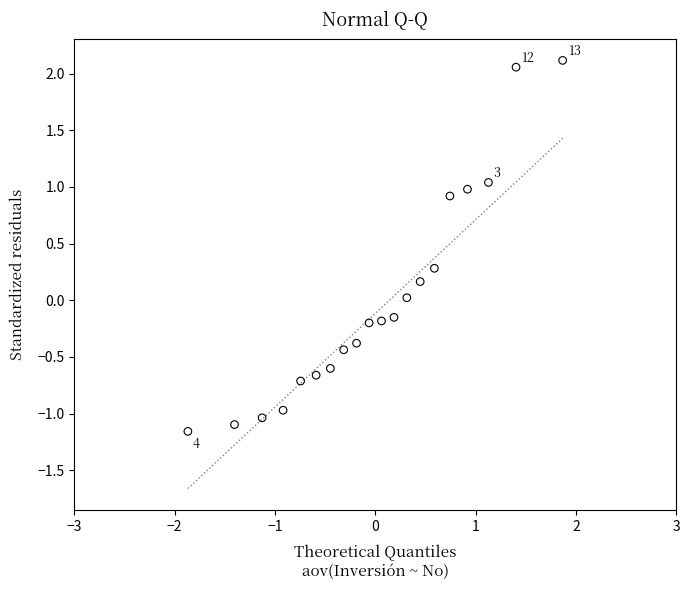

What is the range of Y values (max minus min)?

3.3